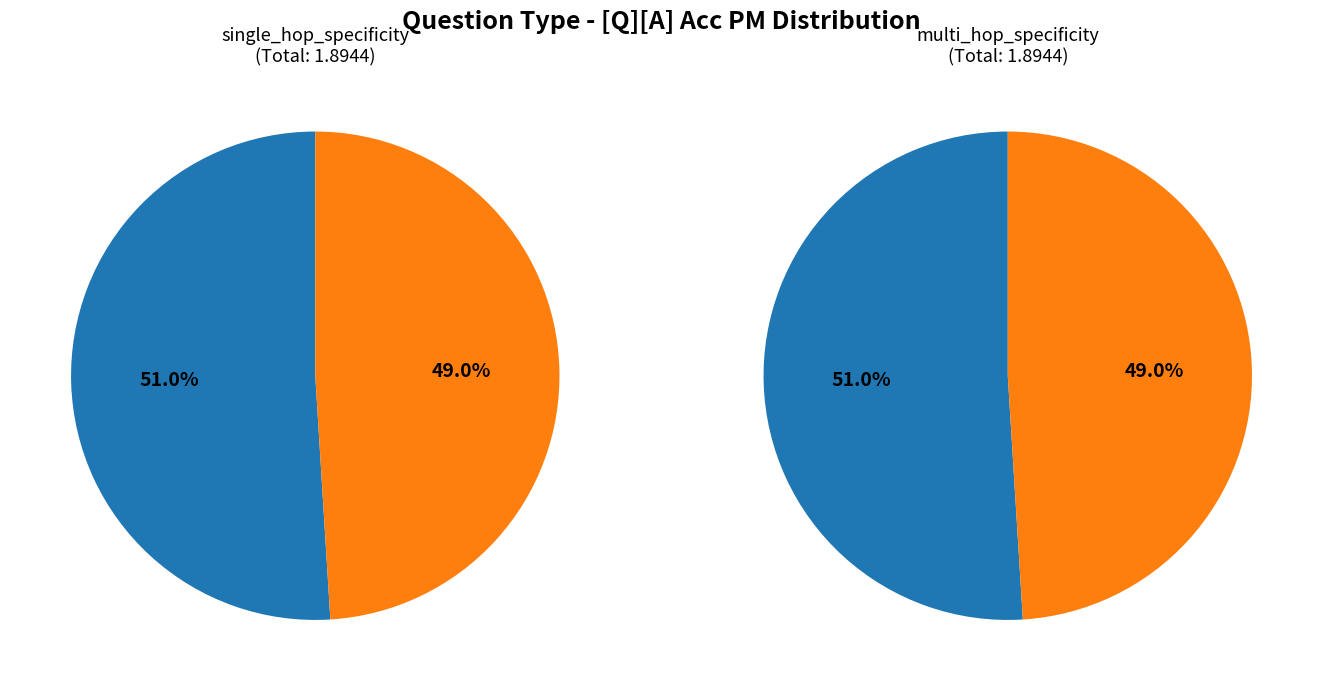

Is there a majority slice in this chart?

Yes